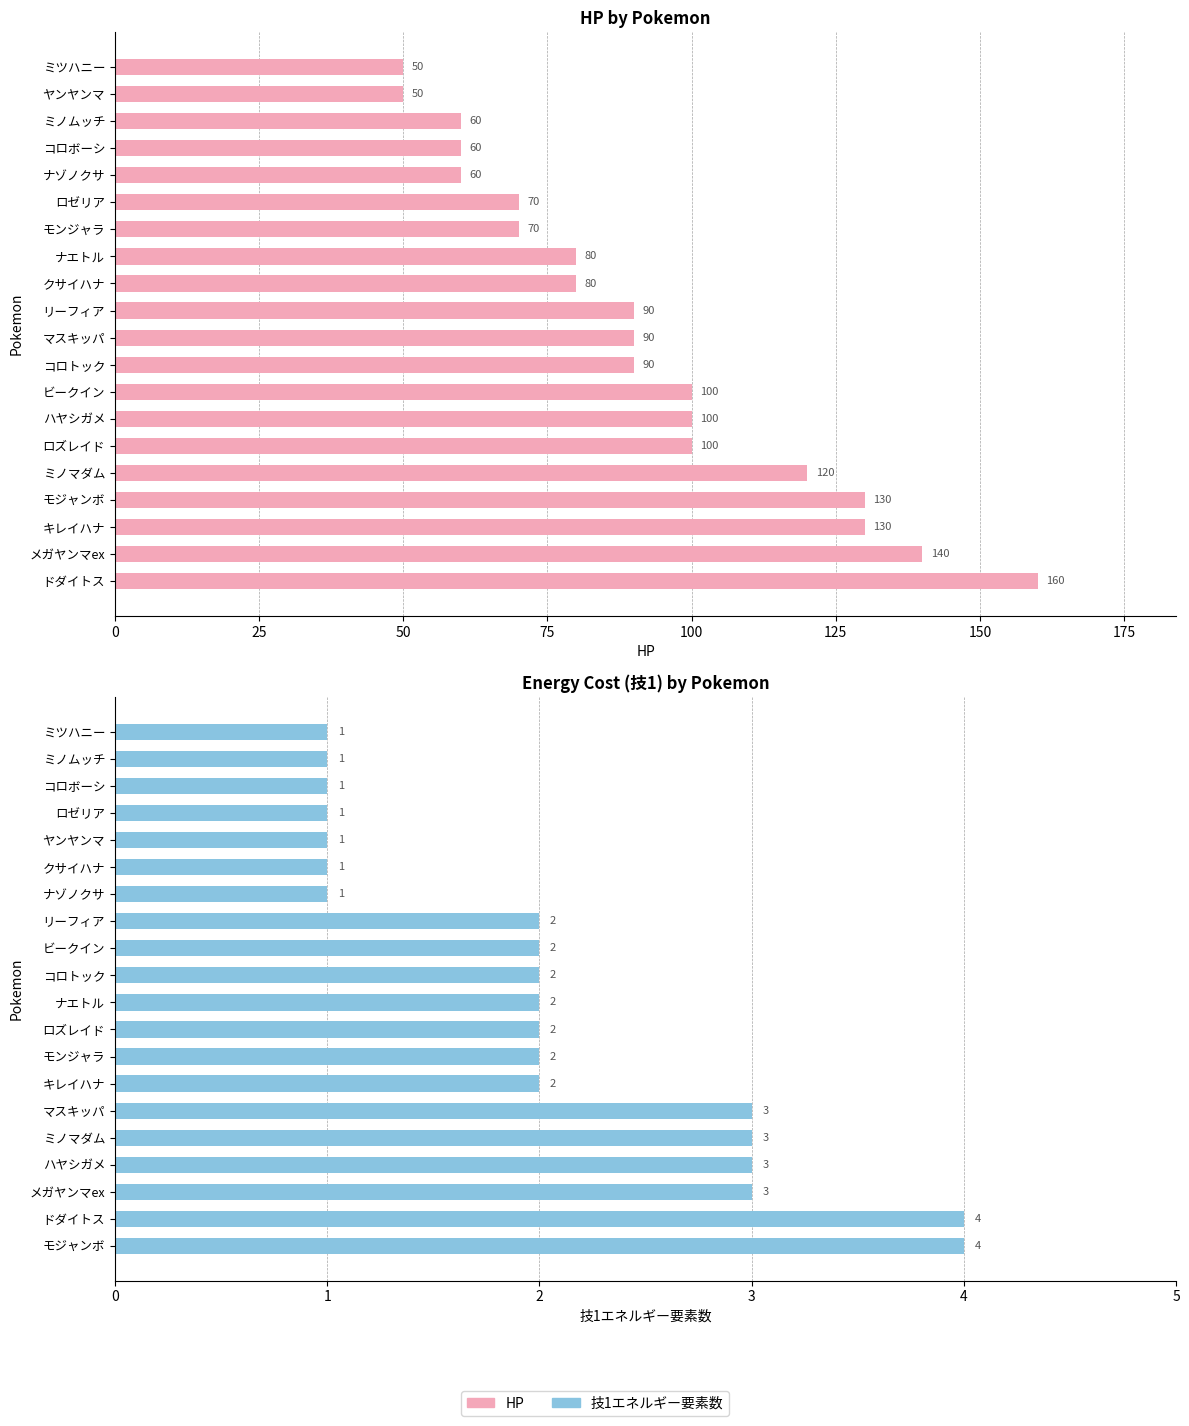

Between 14 and 175, which is larger?

175